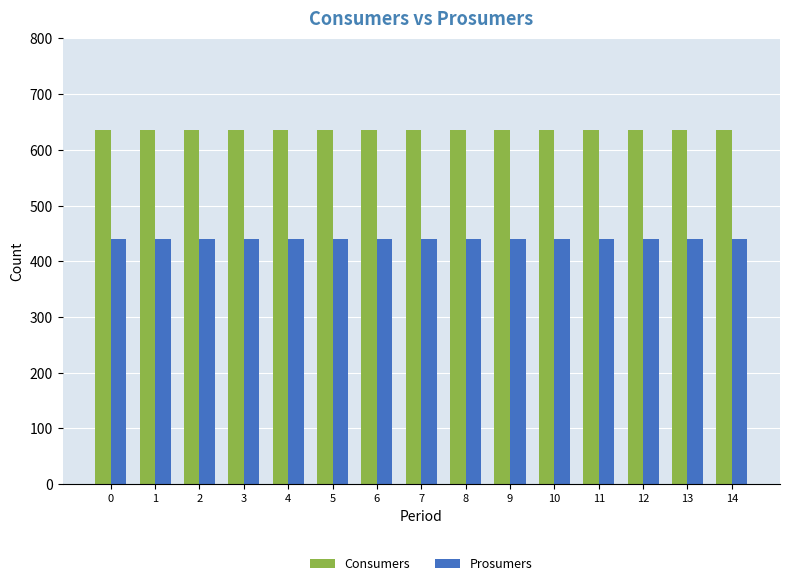

True or false: Consumers has a value of 922 at 7.

False